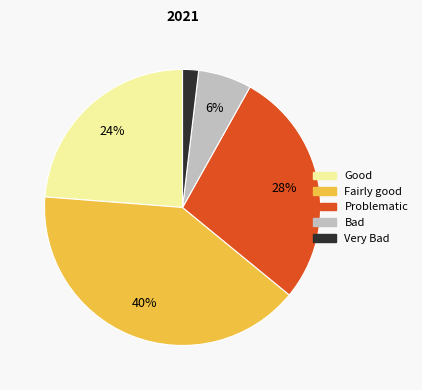

Is there any slice that represents more than half of the pie?

No